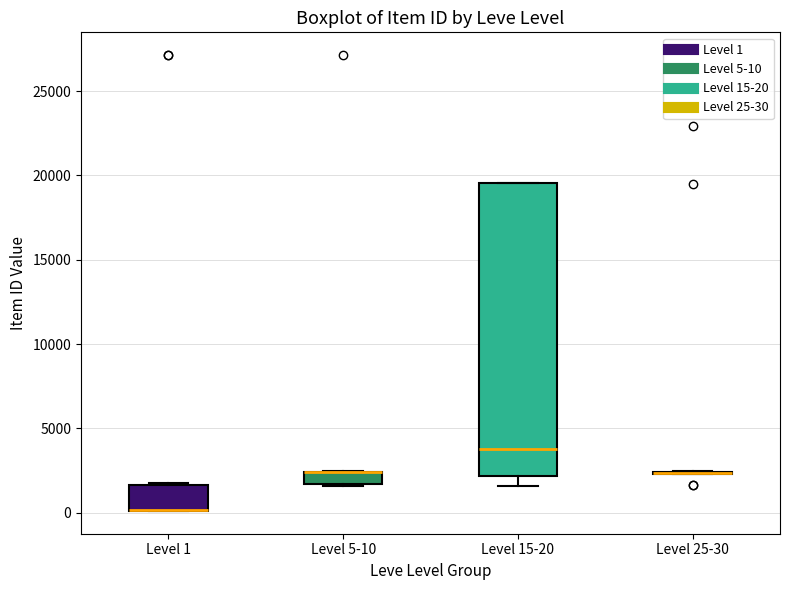

Where is the upper edge of the box for Level 5-10 on the y-axis? The values are not printed on the chart, so give them approximately, as read against the axis.

2500